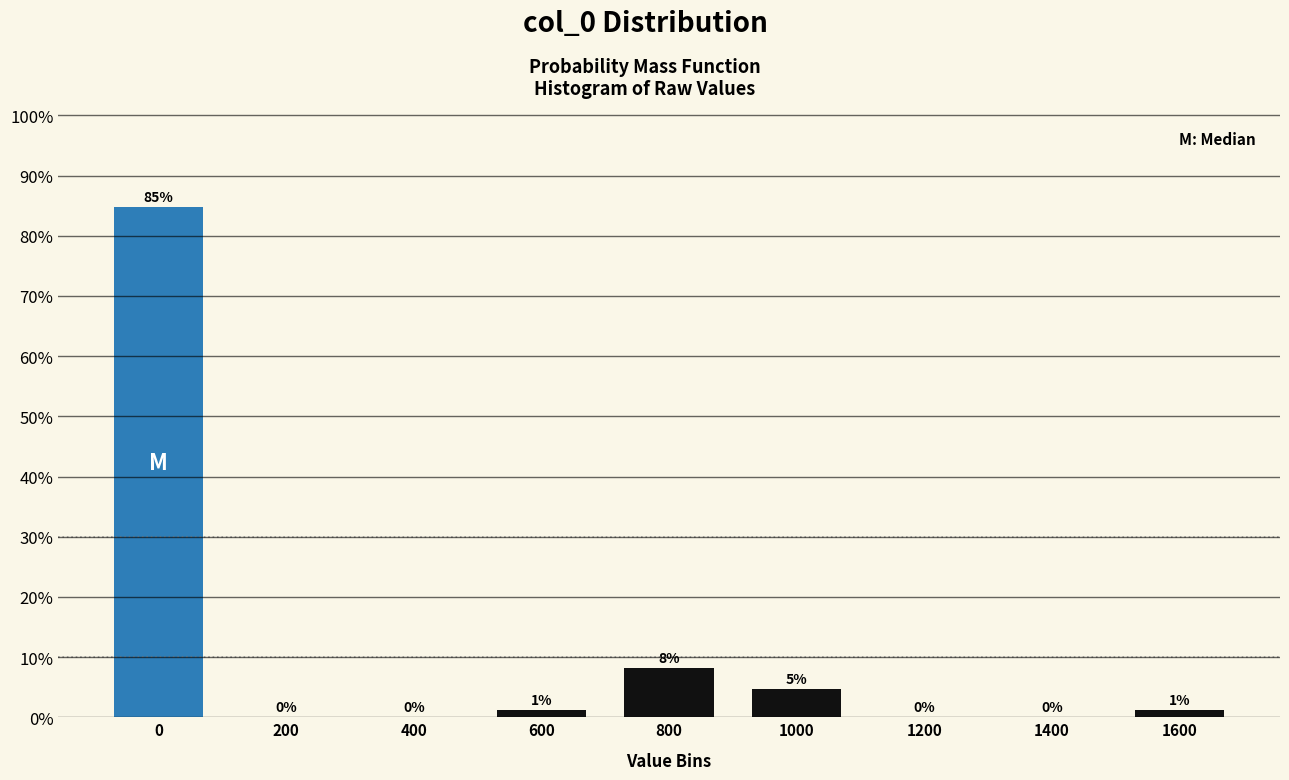

The chart shows a value of 0.0 at 200. True or false?

True